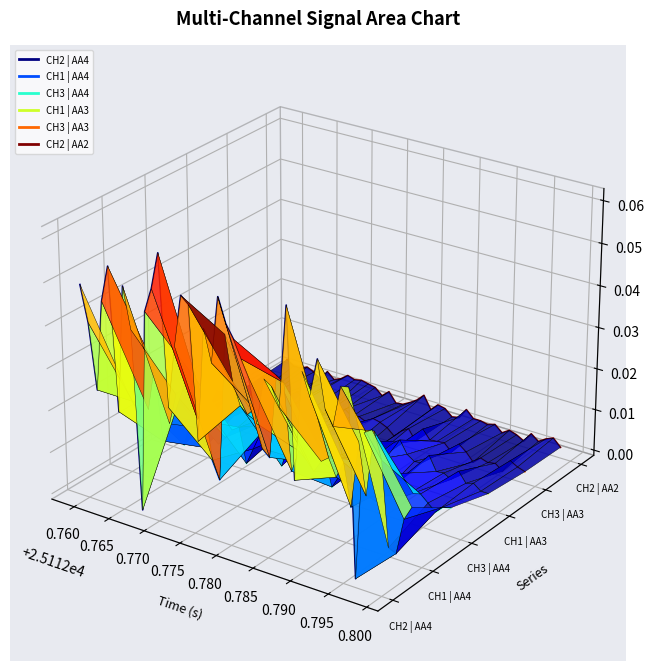

How many series are shown in this chart?

6